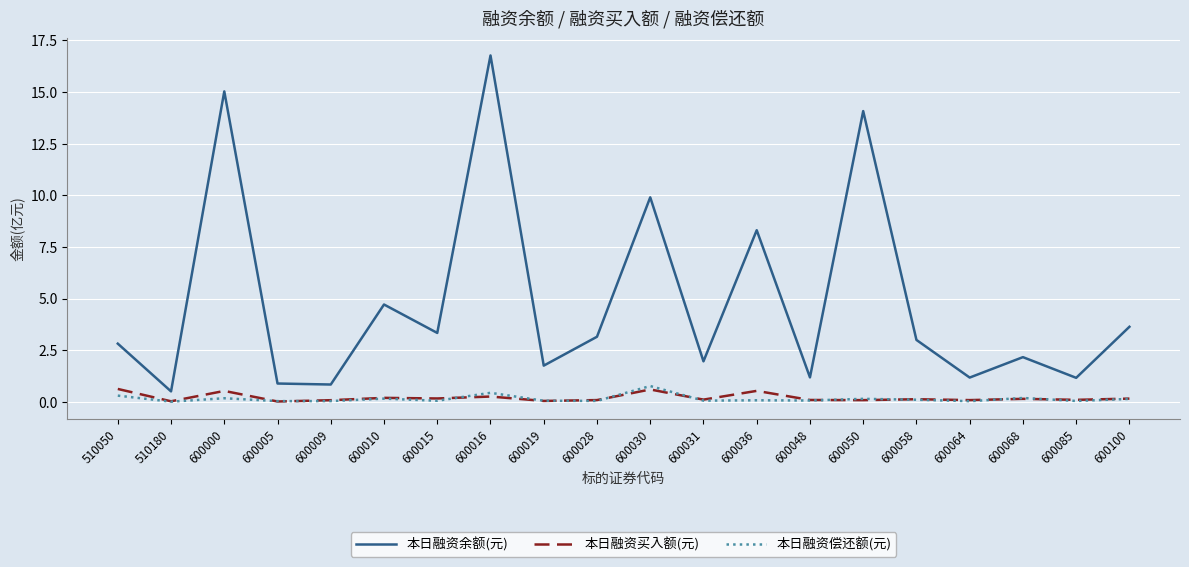

Which series has the largest total across all categories?

本日融资余额(元)